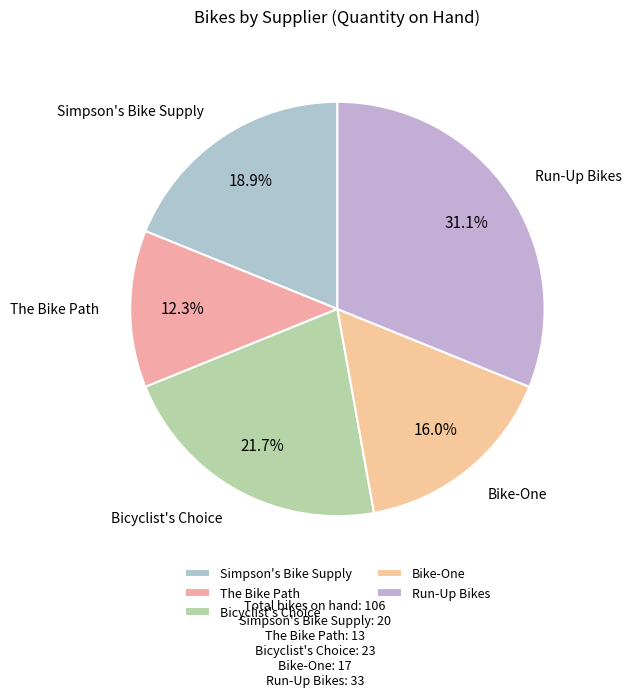

How many segments does this pie chart have?

5